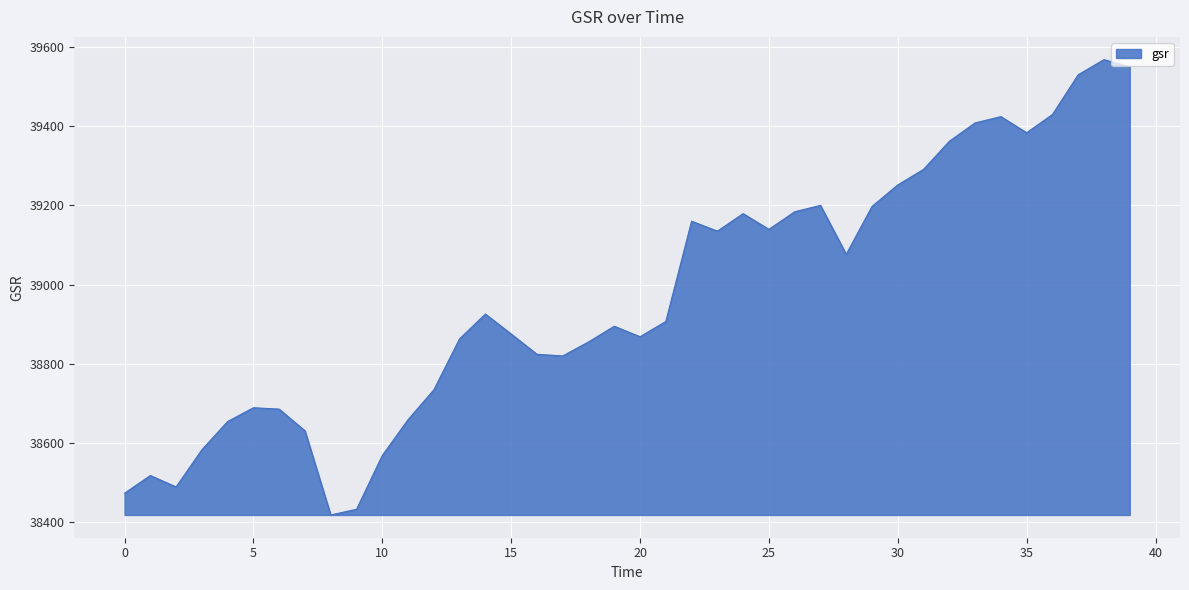

What is the maximum value shown in the chart?

39568.6